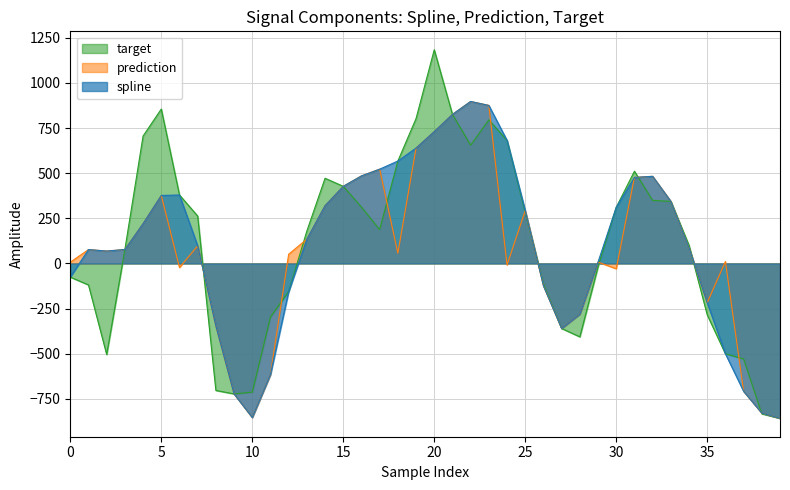

What is the total value across all series at 15?

1282.2